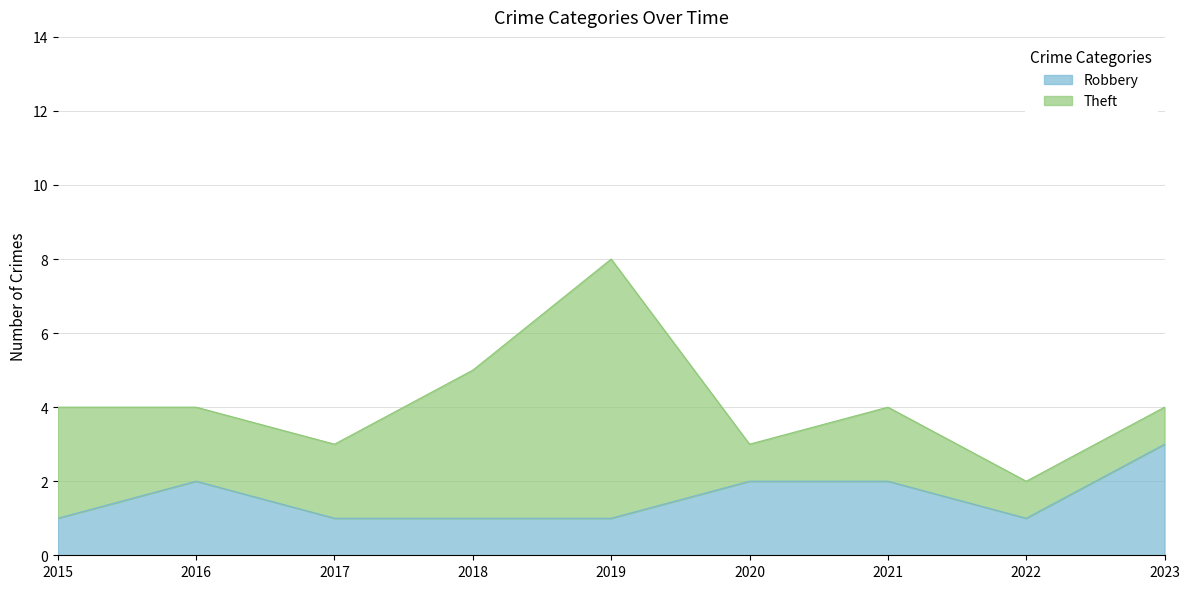

At which category does the data reach its first local peak?

2016